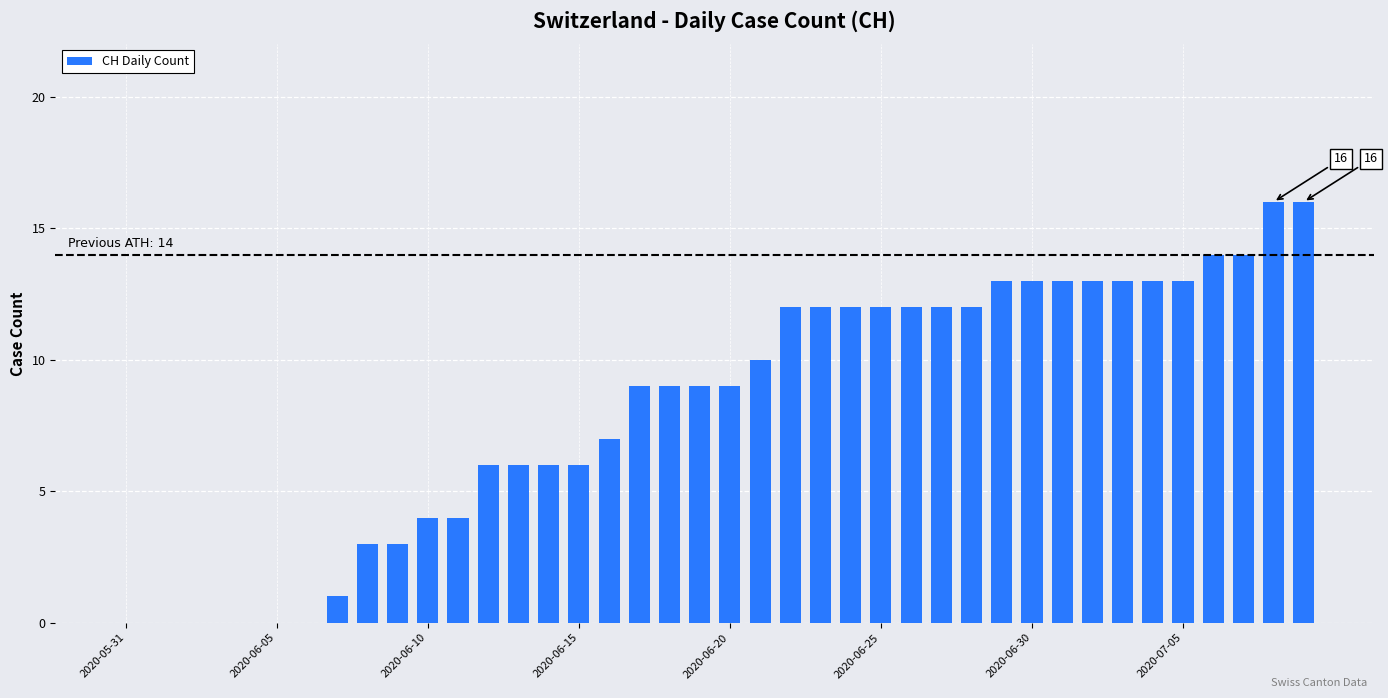

What is the sum of all values?

327